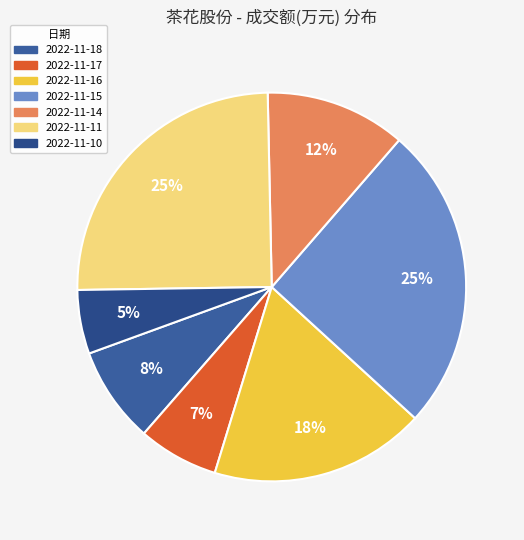

Is it true that 2022-11-10 is 19% of the pie?

False